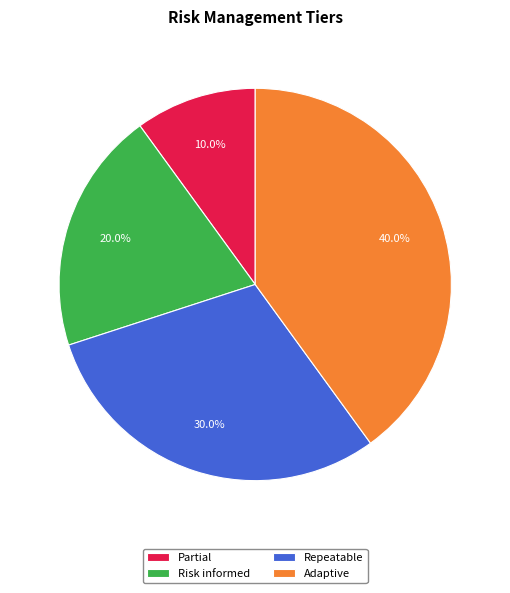

What is the smallest slice in the pie chart?

Partial